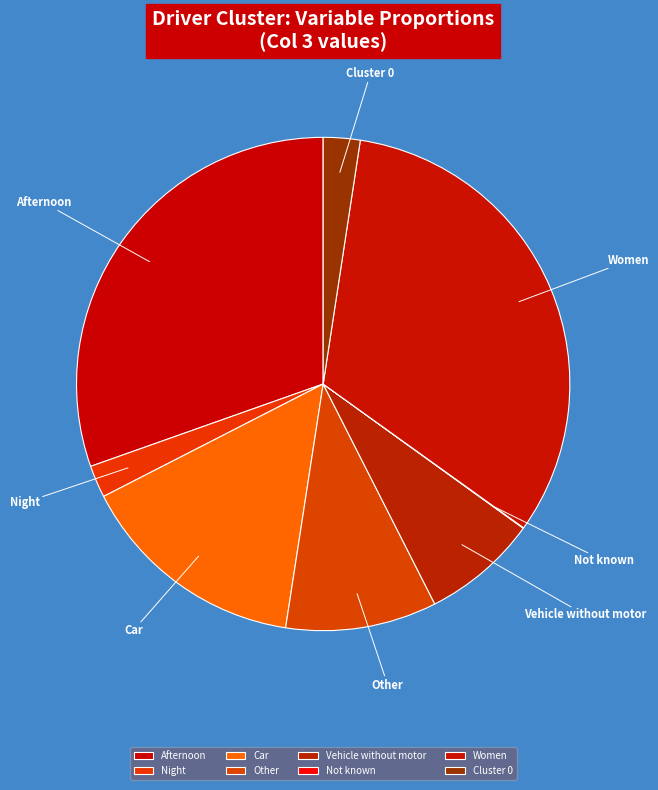

Which slice is the largest?

Women